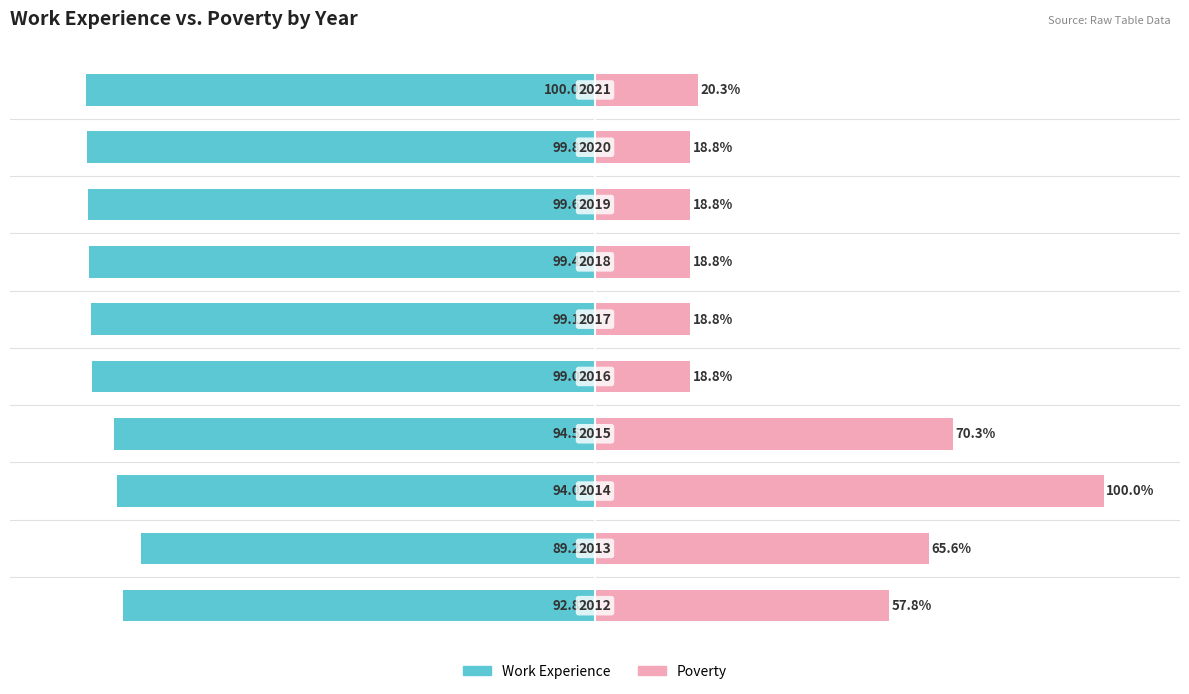

Rank the series by their maximum value, from lowest to highest.

Work Experience, Poverty